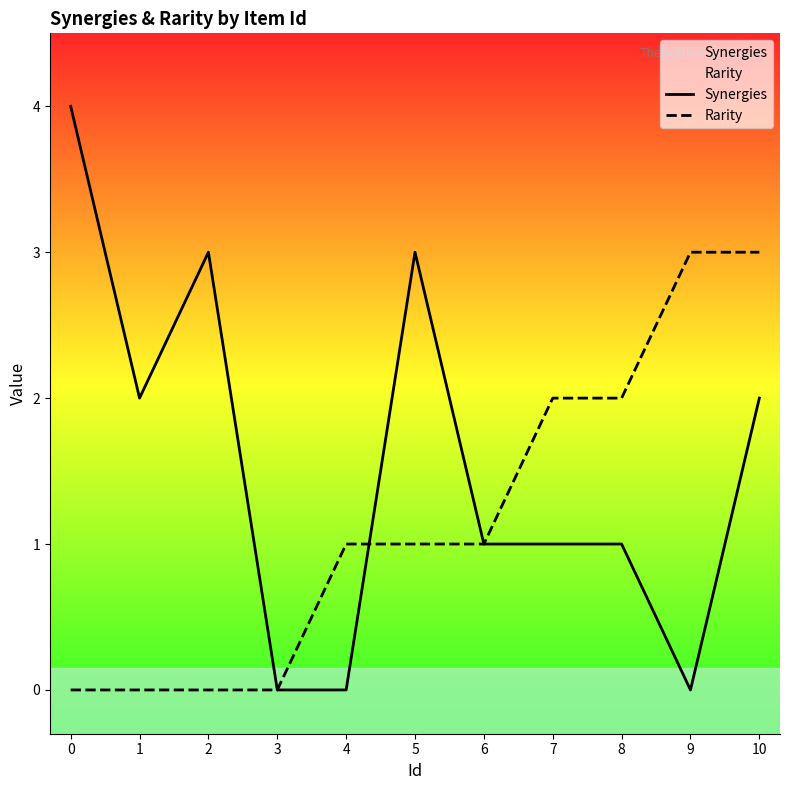

What is the value of the Rarity point at the 7th from the left?

1